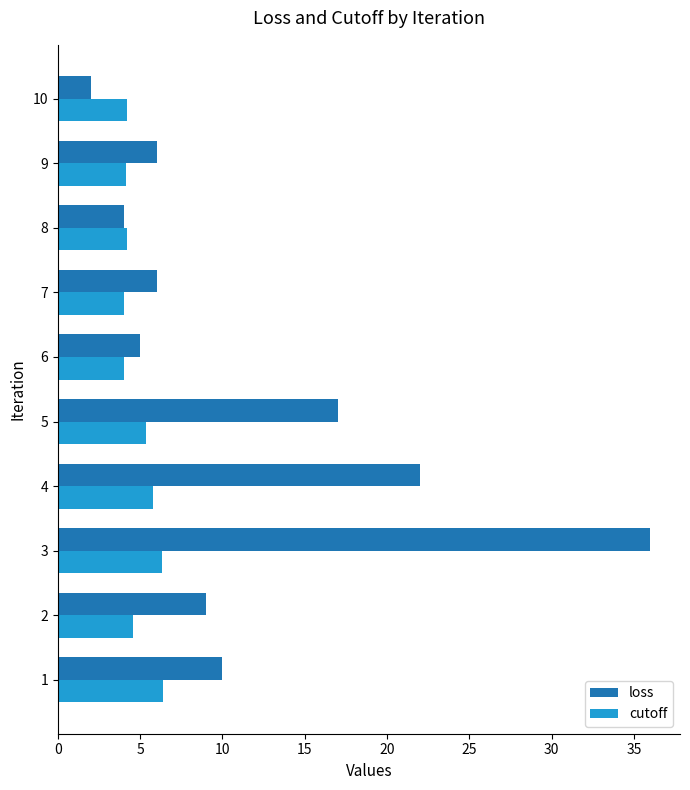

Where is loss nearest to the value 19?

5